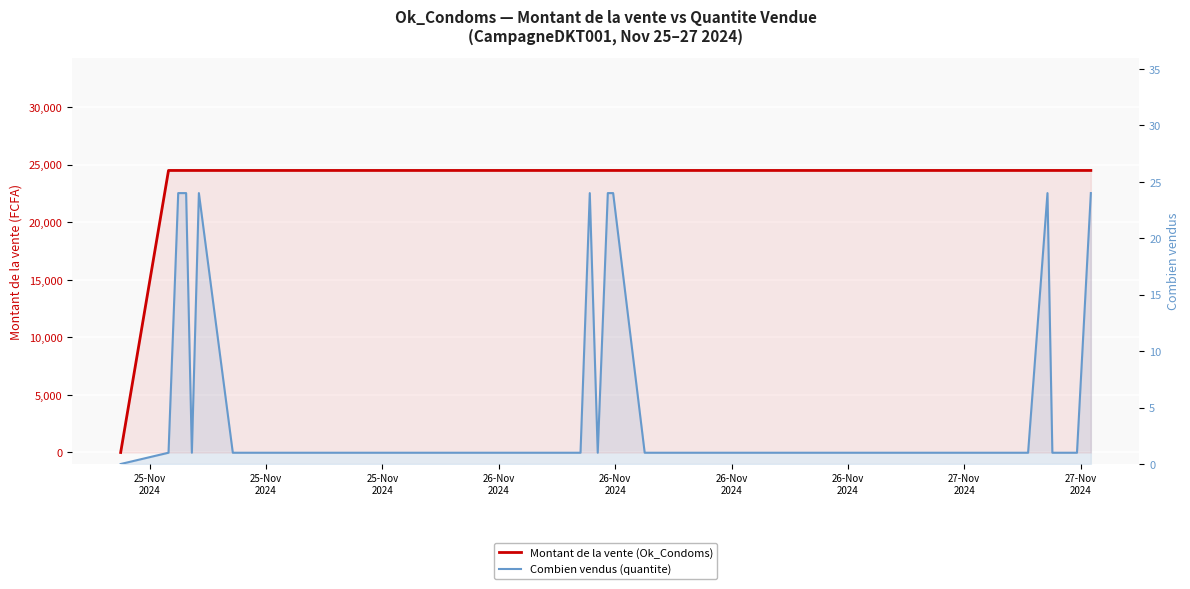

How many lines are shown in the chart?

2